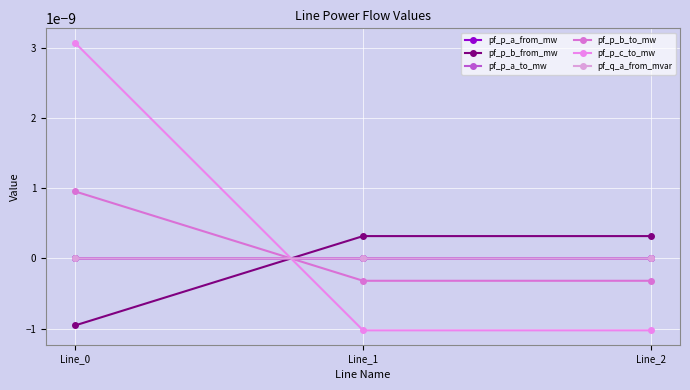

How many pf_p_a_to_mw values are between 0 and 1?

1